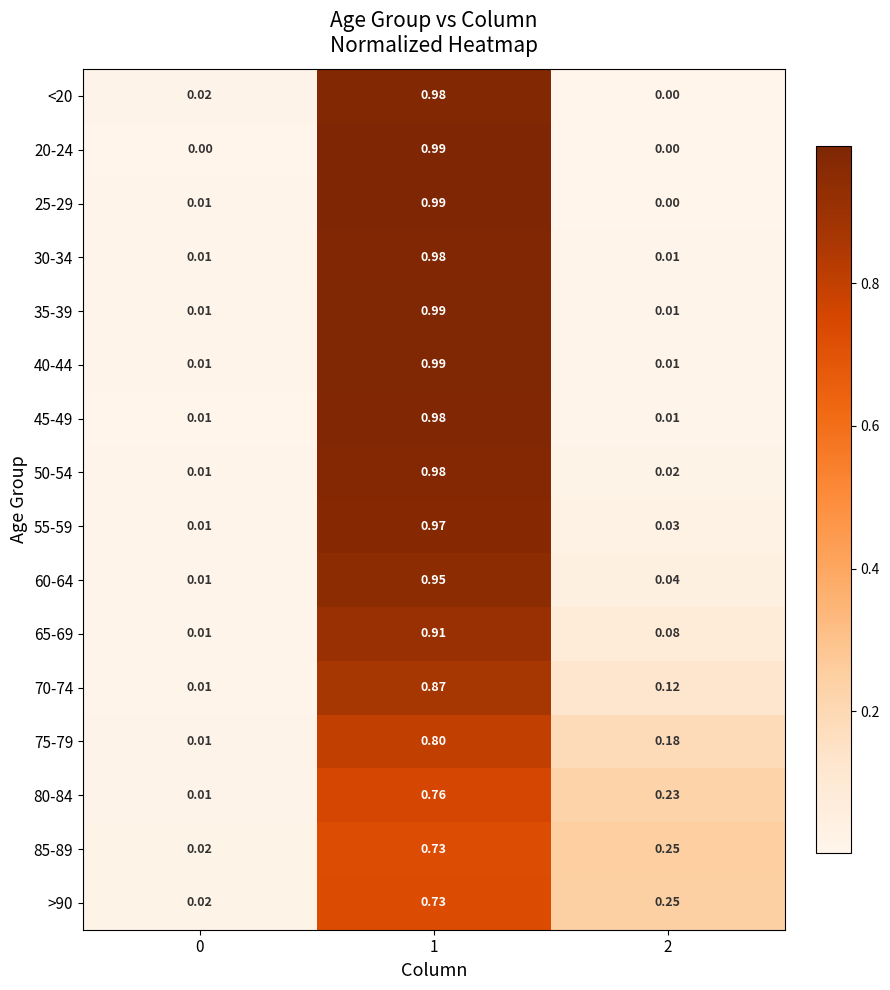

Is the value of 60-64 at 0 greater than the value of 75-79 at 2?

No